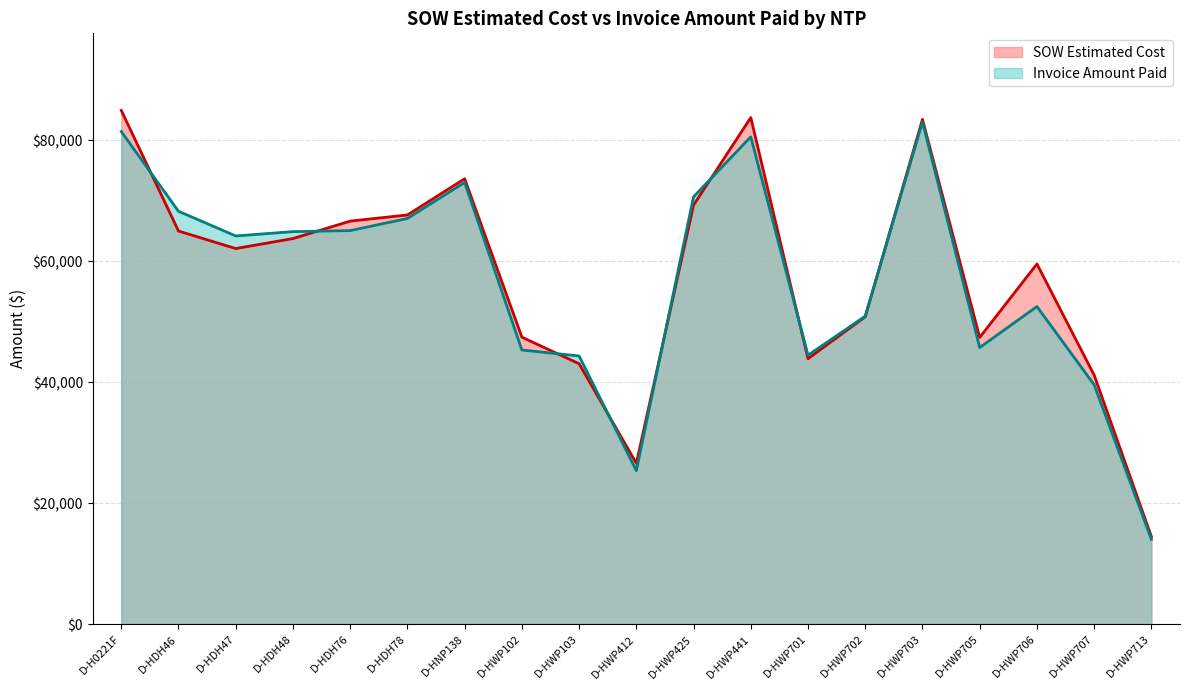

At which category is the sum across all series the highest?

D-HWP703